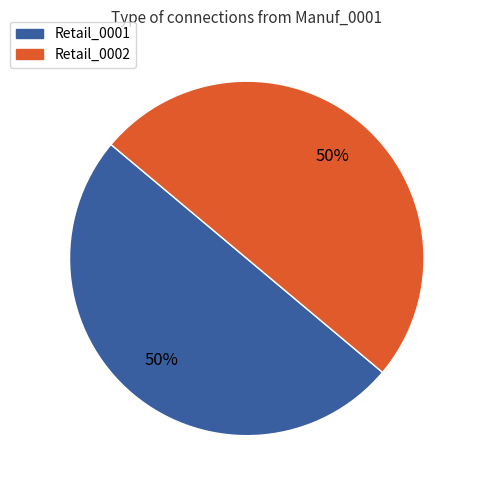

Combined, do Retail_0002 and Retail_0001 account for over 50%?

Yes